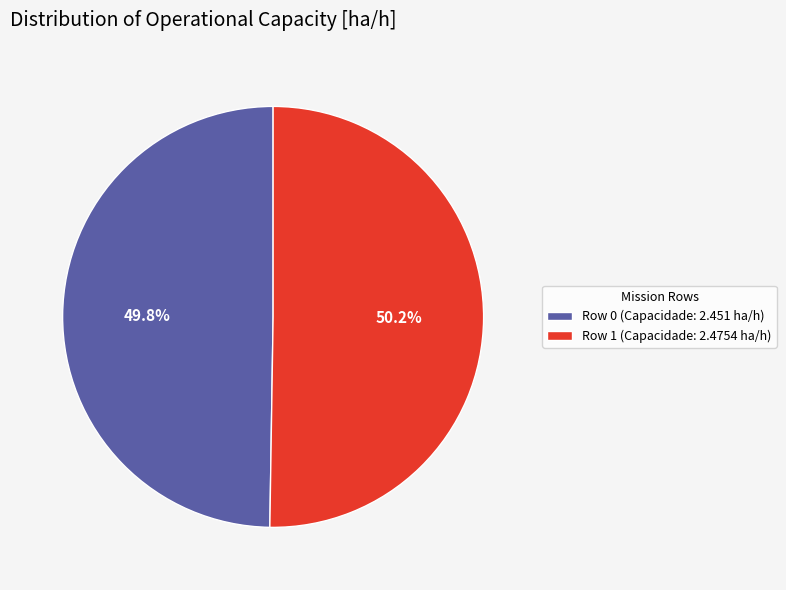

Does any single category account for the majority?

Yes